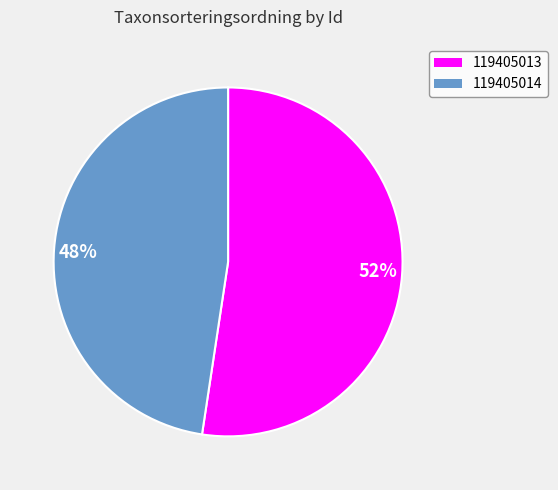

Rank the categories by value from highest to lowest.

52%, 48%